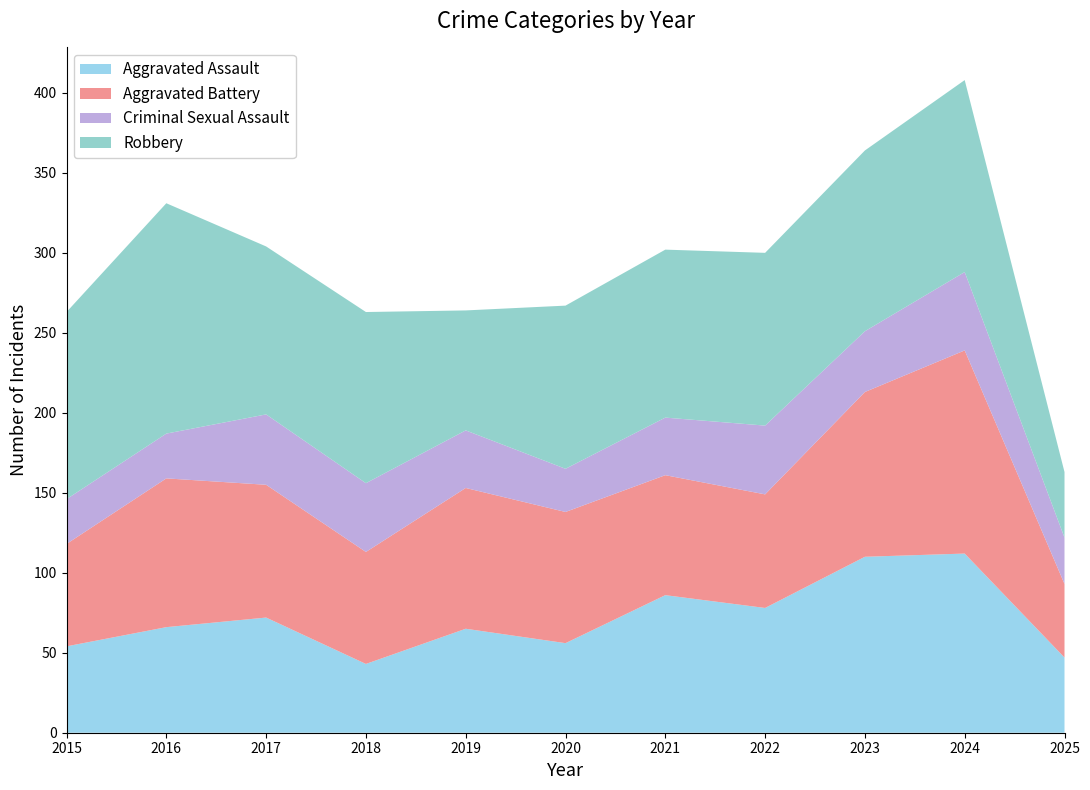

Reading right to left, extract all data points from this chart.

Aggravated Assault: 47	112	110	78	86	56	65	43	72	66	54
Aggravated Battery: 46	127	103	71	75	82	88	70	83	93	64
Criminal Sexual Assault: 29	49	38	43	36	27	36	43	44	28	28
Robbery: 41	120	113	108	105	102	75	107	105	144	117